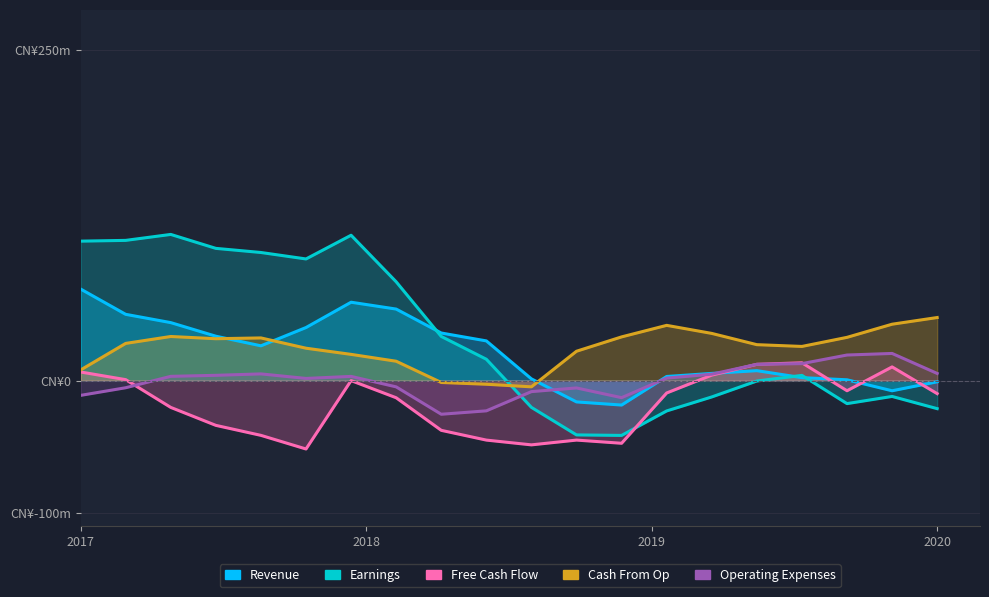

True or false: Free Cash Flow has a value of -30.1 at 2019.

False